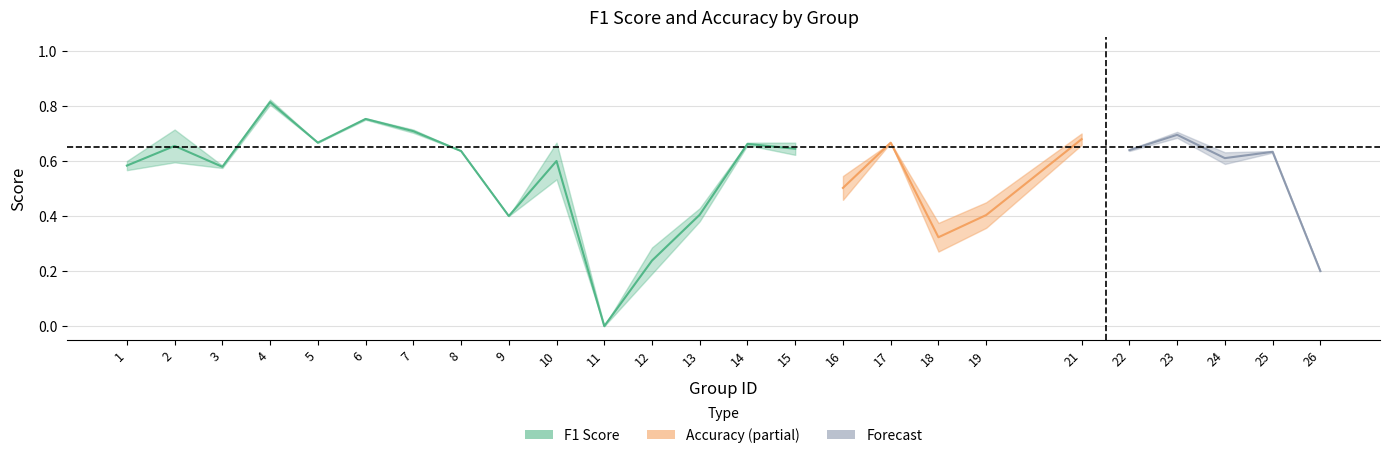

At how many categories does at least one series exceed 0?

24